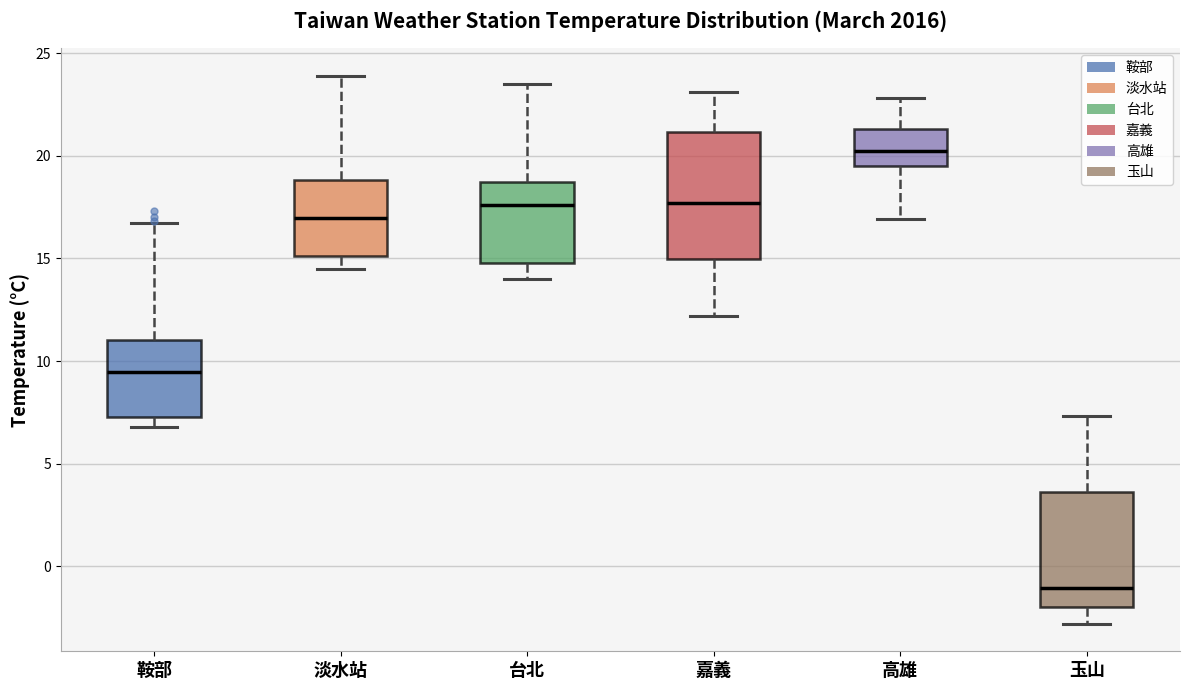

Reading left to right, read every box against the y-axis: the position of its median line, the range the box covers, and the ends of its whiskers. The values are not printed on the chart, so give them approximately, as read against the axis.

鞍部: median 9.5, box 7.5 to 11.0, whiskers 7.0 to 16.5
淡水站: median 17.0, box 15.0 to 19.0, whiskers 14.5 to 24.0
台北: median 17.5, box 15.0 to 18.5, whiskers 14.0 to 23.5
嘉義: median 17.5, box 15.0 to 21.0, whiskers 12.0 to 23.0
高雄: median 20.5, box 19.5 to 21.5, whiskers 17.0 to 23.0
玉山: median -1.0, box -2.0 to 3.5, whiskers -3.0 to 7.5